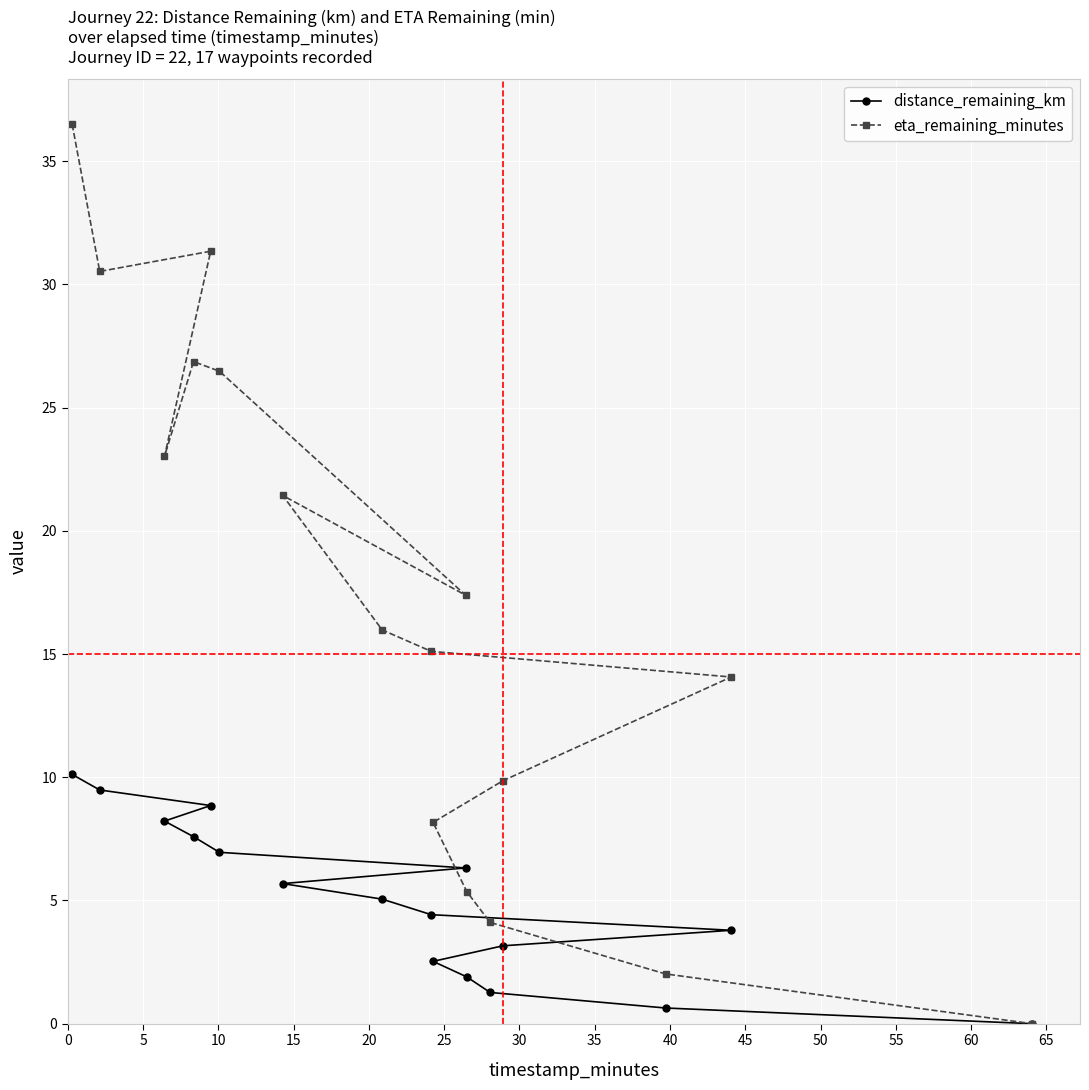

True or false: distance_remaining_km and eta_remaining_minutes cross at least once.

False